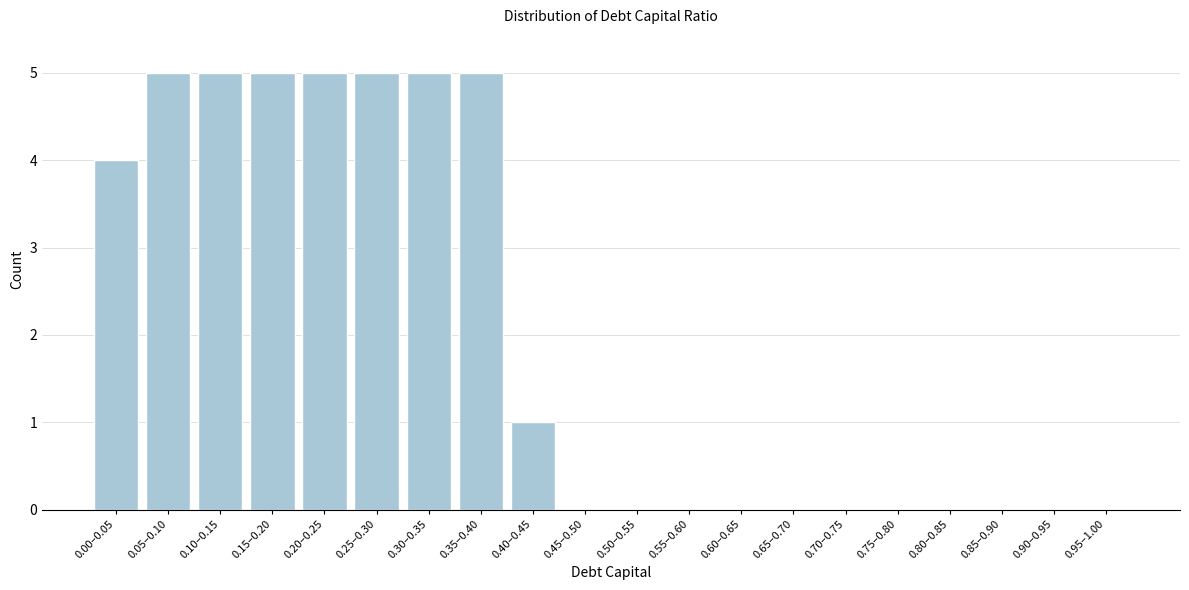

Reading left to right, what are all the values shown in this chart?

0.00–0.05=4	0.05–0.10=5	0.10–0.15=5	0.15–0.20=5	0.20–0.25=5	0.25–0.30=5	0.30–0.35=5	0.35–0.40=5	0.40–0.45=1	0.45–0.50=0	0.50–0.55=0	0.55–0.60=0	0.60–0.65=0	0.65–0.70=0	0.70–0.75=0	0.75–0.80=0	0.80–0.85=0	0.85–0.90=0	0.90–0.95=0	0.95–1.00=0